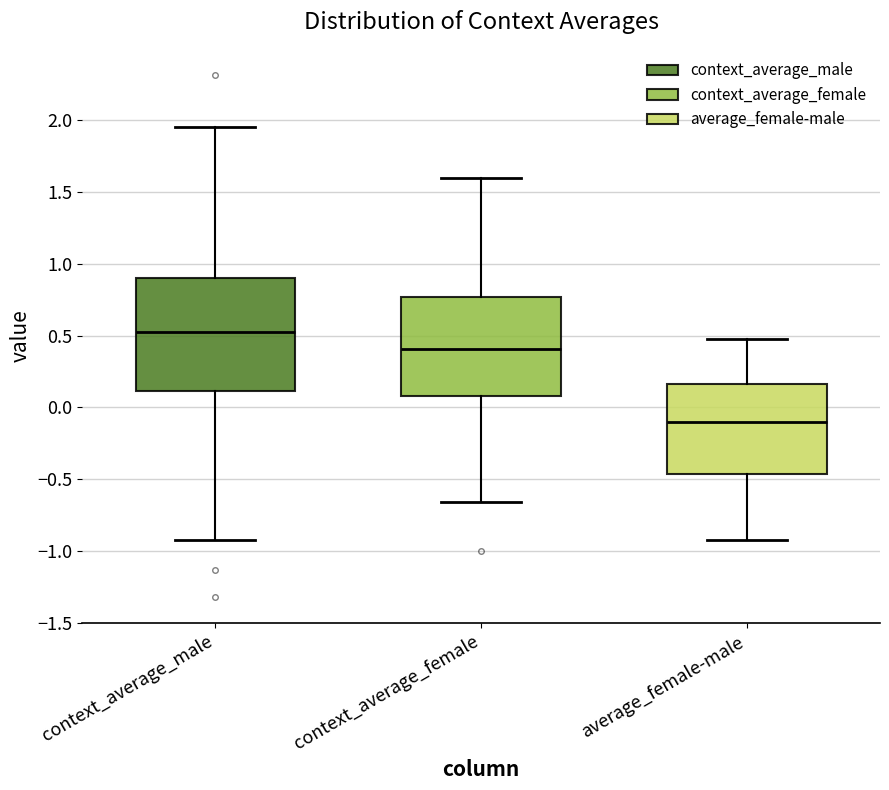

Reading left to right, read every box against the y-axis: the position of its median line, the range the box covers, and the ends of its whiskers. The values are not printed on the chart, so give them approximately, as read against the axis.

context_average_male: median 0.55, box 0.10 to 0.90, whiskers -0.90 to 1.95
context_average_female: median 0.40, box 0.10 to 0.75, whiskers -0.65 to 1.60
average_female-male: median -0.10, box -0.45 to 0.15, whiskers -0.95 to 0.45